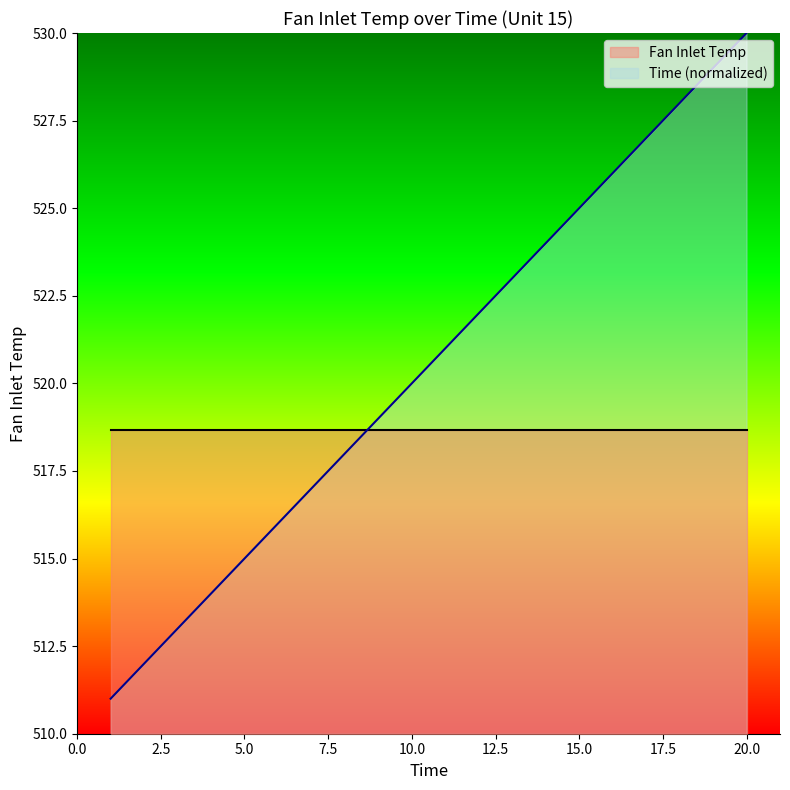

True or false: the data has more than 0 interior local peaks.

False